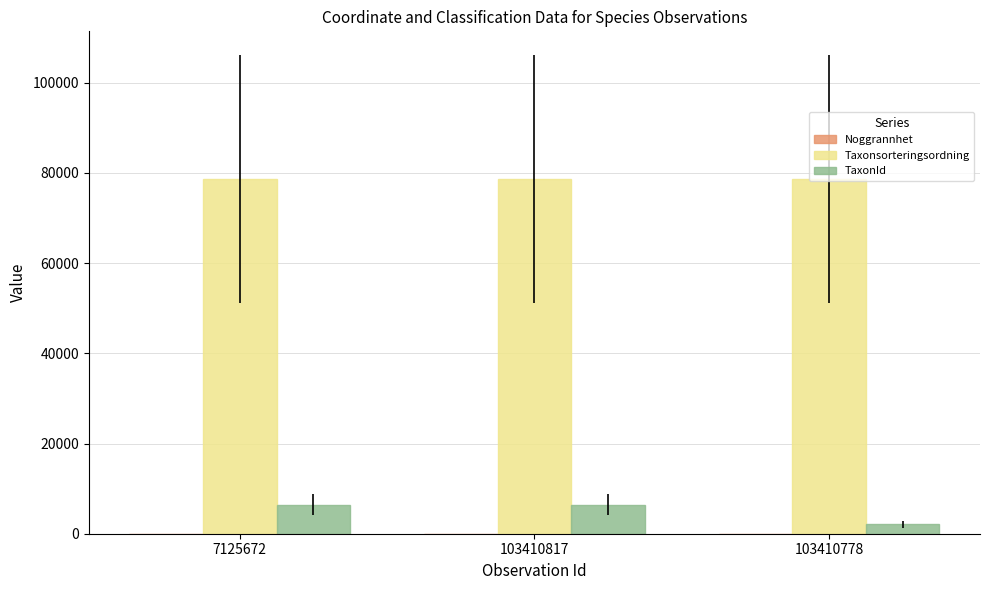

The value of TaxonId at 7125672 is 6458. True or false?

True